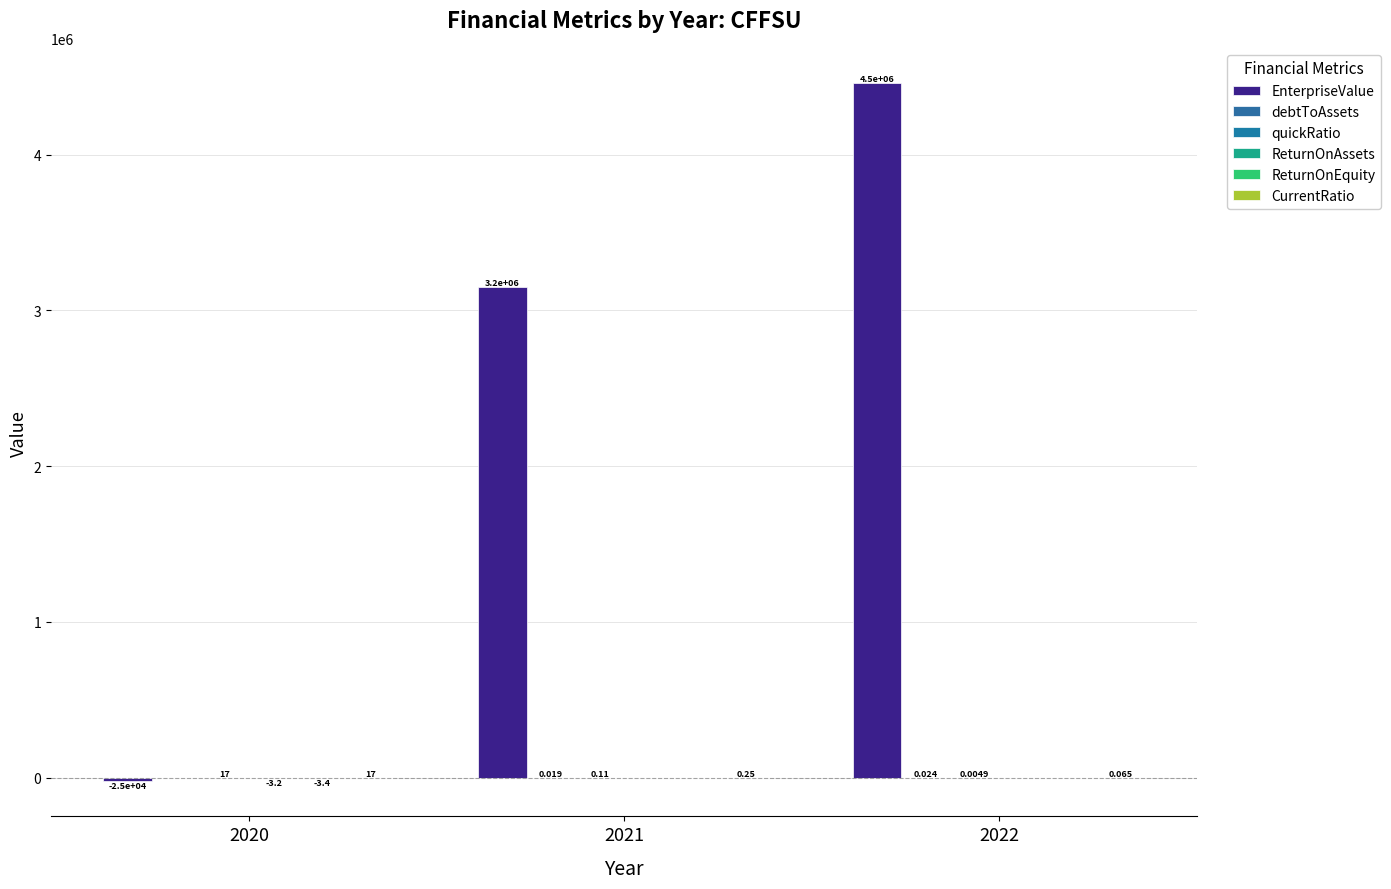

Reading left to right, what are all the values shown in this chart?

EnterpriseValue: -25000.0	3152043.0	4461710.0
debtToAssets: 0.0	0.0	0.0
quickRatio: 17.0	0.1	0.0
ReturnOnAssets: -3.2	-0.0	0.0
ReturnOnEquity: -3.4	-0.0	0.0
CurrentRatio: 17.0	0.2	0.1